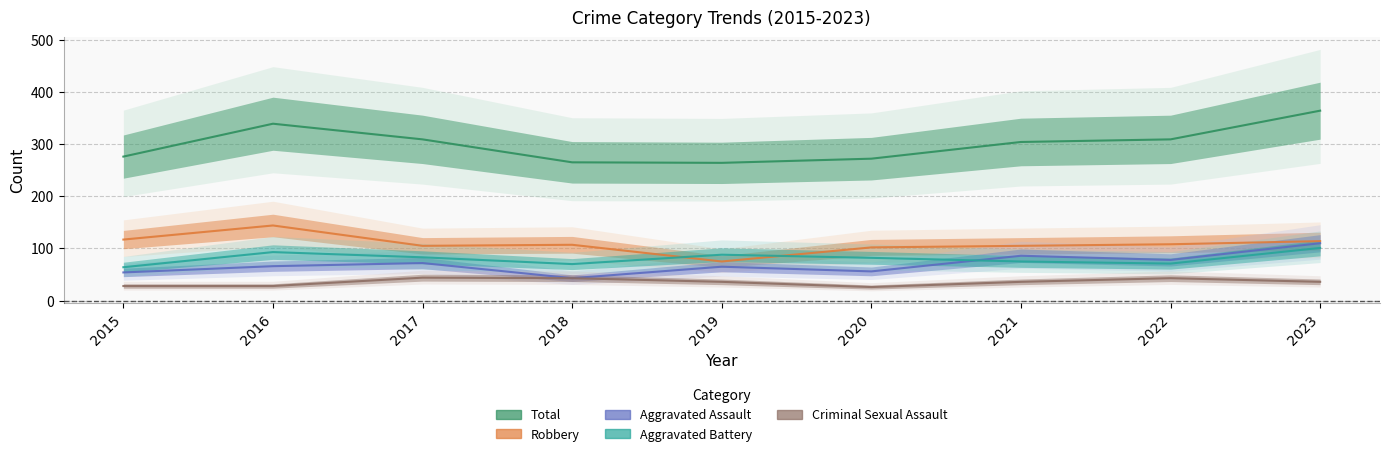

Is the value of Total at 2018 greater than the value of Aggravated Battery at 2021?

Yes